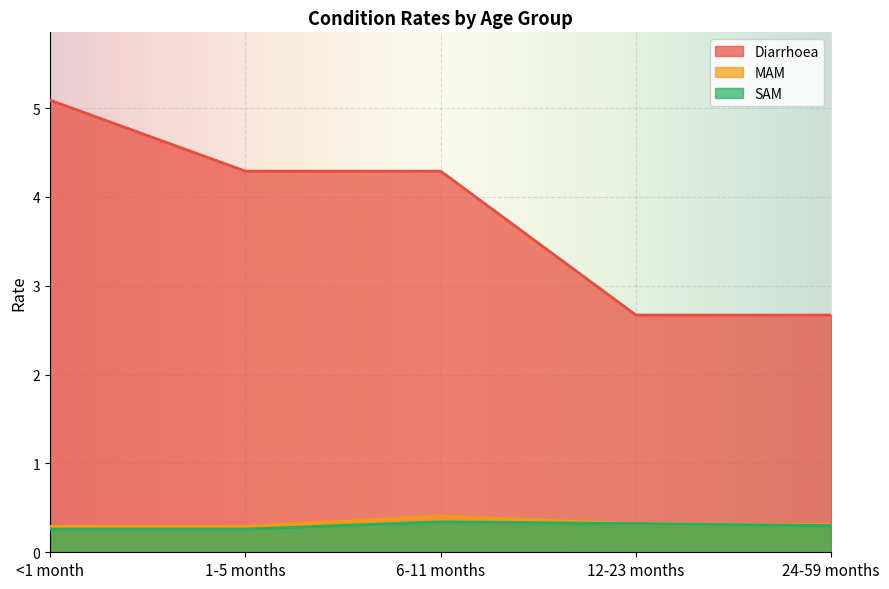

What are all the series names shown in the legend?

Diarrhoea, MAM, SAM